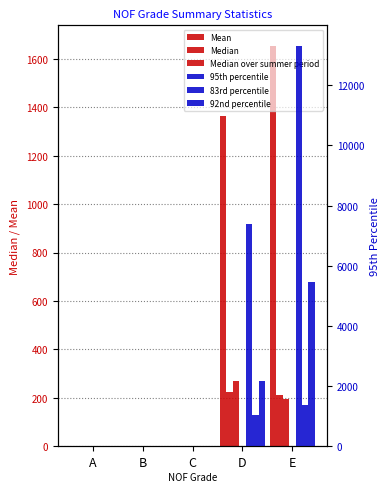

Between A and B, which is larger?

B